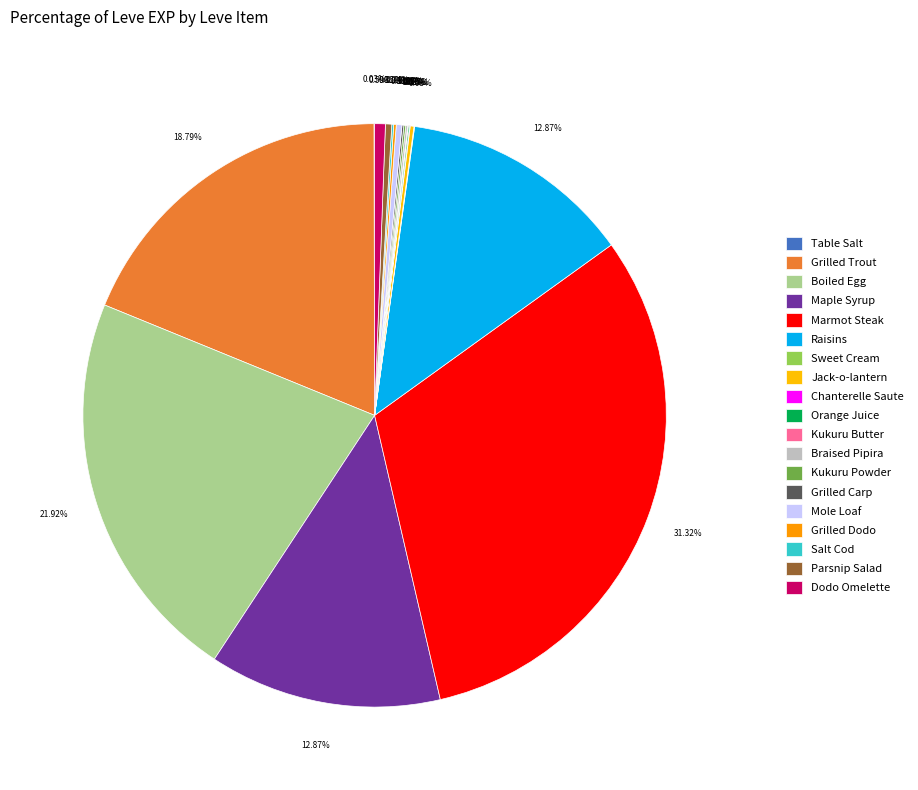

To the nearest percent, what is the difference between the largest and smallest slice percentages?

31%